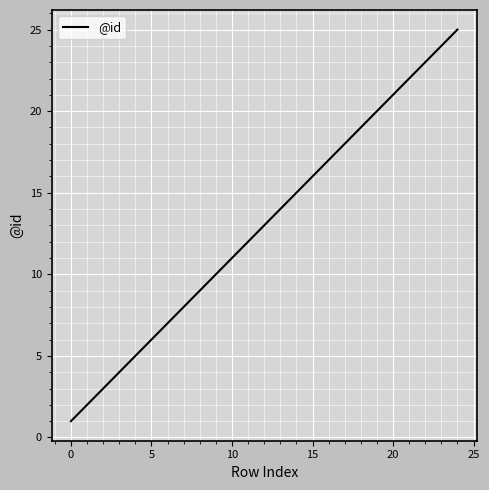

What is the difference between the maximum and minimum values?

24